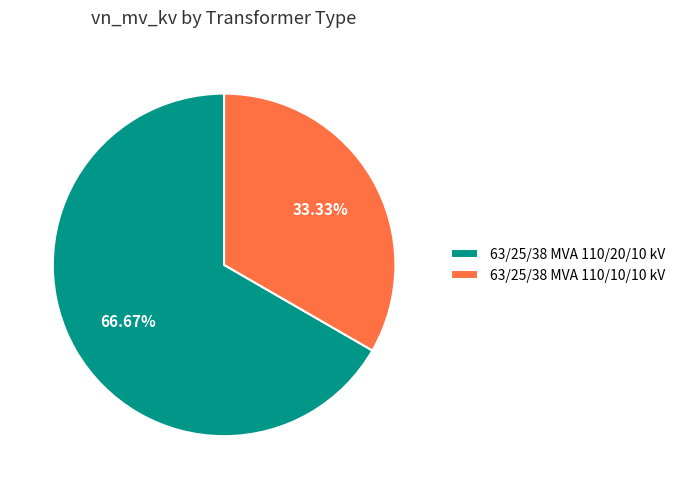

To the nearest percent, what portion does 63/25/38 MVA 110/20/10 kV represent?

67%